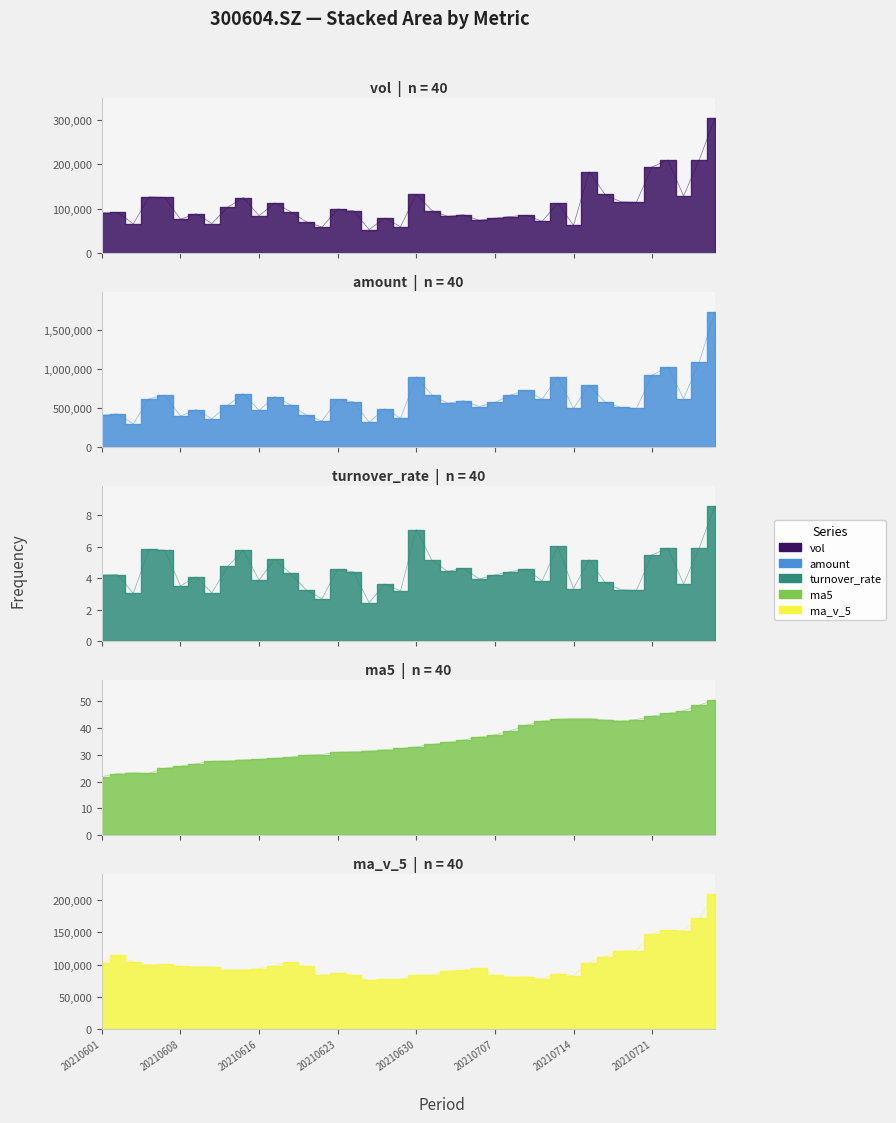

Reading left to right, list all the values displayed in this chart.

vol: 20210601=91247.5	20210602=91763.8	20210603=65797.5	20210604=126656.5	20210607=125496.3	20210608=76231.5	20210609=88564.7	20210610=66542.4	20210611=103125.1	20210615=125089.9	20210616=84073.1	20210617=112869.6	20210618=93335.7	20210621=70533.2	20210622=58354.0	20210623=99108.4	20210624=95429.0	20210625=52961.7	20210628=78761.4	20210629=59240.3	20210630=132074.9	20210701=95648.8	20210702=82682.5	20210705=86270.7	20210706=73701.3	20210707=78443.7	20210708=82317.6	20210709=85312.0	20210712=71329.1	20210713=112282.7	20210714=62320.3	20210715=183341.8	20210716=132094.6	20210719=115446.5	20210720=114496.7	20210721=194371.2	20210722=209741.1	20210723=128677.1	20210726=210254.9	20210727=304920.6
amount: 20210601=409359.9	20210602=422723.4	20210603=296094.0	20210604=617855.8	20210607=663903.3	20210608=395870.6	20210609=478628.6	20210610=361227.1	20210611=533515.0	20210615=682415.3	20210616=467901.7	20210617=645064.3	20210618=540876.1	20210621=410014.0	20210622=333257.8	20210623=609933.8	20210624=577656.0	20210625=317913.6	20210628=488983.5	20210629=367403.6	20210630=899827.3	20210701=662919.6	20210702=559361.2	20210705=592761.7	20210706=516999.4	20210707=569678.7	20210708=665916.5	20210709=723809.6	20210712=612087.7	20210713=898673.9	20210714=494595.6	20210715=792843.3	20210716=575663.2	20210719=507386.4	20210720=493753.0	20210721=918733.1	20210722=1022639.1	20210723=619013.5	20210726=1088413.8	20210727=1730179.0
turnover_rate: 20210601=4.2	20210602=4.2	20210603=3.0	20210604=5.8	20210607=5.8	20210608=3.5	20210609=4.1	20210610=3.1	20210611=4.7	20210615=5.8	20210616=3.9	20210617=5.2	20210618=4.3	20210621=3.2	20210622=2.7	20210623=4.6	20210624=4.4	20210625=2.4	20210628=3.6	20210629=3.2	20210630=7.1	20210701=5.1	20210702=4.4	20210705=4.6	20210706=3.9	20210707=4.2	20210708=4.4	20210709=4.6	20210712=3.8	20210713=6.0	20210714=3.3	20210715=5.2	20210716=3.7	20210719=3.3	20210720=3.2	20210721=5.5	20210722=5.9	20210723=3.6	20210726=5.9	20210727=8.6
ma5: 20210601=21.9	20210602=23.0	20210603=23.3	20210604=23.1	20210607=25.0	20210608=25.8	20210609=26.7	20210610=27.7	20210611=27.8	20210615=28.2	20210616=28.4	20210617=28.7	20210618=29.1	20210621=29.9	20210622=30.1	20210623=31.0	20210624=31.2	20210625=31.5	20210628=31.9	20210629=32.5	20210630=33.0	20210701=33.9	20210702=34.7	20210705=35.6	20210706=36.6	20210707=37.5	20210708=39.0	20210709=41.0	20210712=42.6	20210713=43.4	20210714=43.6	20210715=43.6	20210716=43.1	20210719=42.7	20210720=43.2	20210721=44.5	20210722=45.5	20210723=46.5	20210726=48.6	20210727=50.6
ma_v_5: 20210601=101792.3	20210602=114386.1	20210603=103930.6	20210604=99397.4	20210607=100192.3	20210608=97189.1	20210609=96549.3	20210610=96698.3	20210611=91992.0	20210615=91910.7	20210616=93479.1	20210617=98340.0	20210618=103698.7	20210621=97180.3	20210622=83833.1	20210623=86840.2	20210624=83352.1	20210625=75277.3	20210628=76922.9	20210629=77100.2	20210630=83693.4	20210701=83737.4	20210702=89681.6	20210705=91183.4	20210706=94075.7	20210707=83349.4	20210708=80683.2	20210709=81209.1	20210712=78220.7	20210713=85937.0	20210714=82712.3	20210715=102917.2	20210716=112273.7	20210719=121097.2	20210720=121540.0	20210721=147950.2	20210722=153230.0	20210723=152546.5	20210726=171508.2	20210727=209593.0